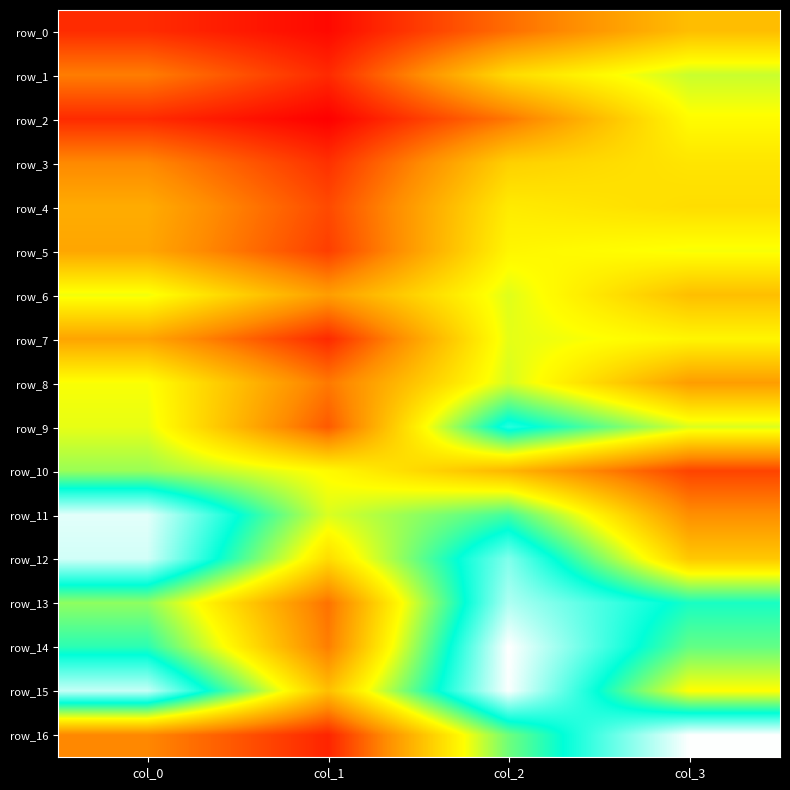

The value of row_8 at col_2 is 0.0. True or false?

False